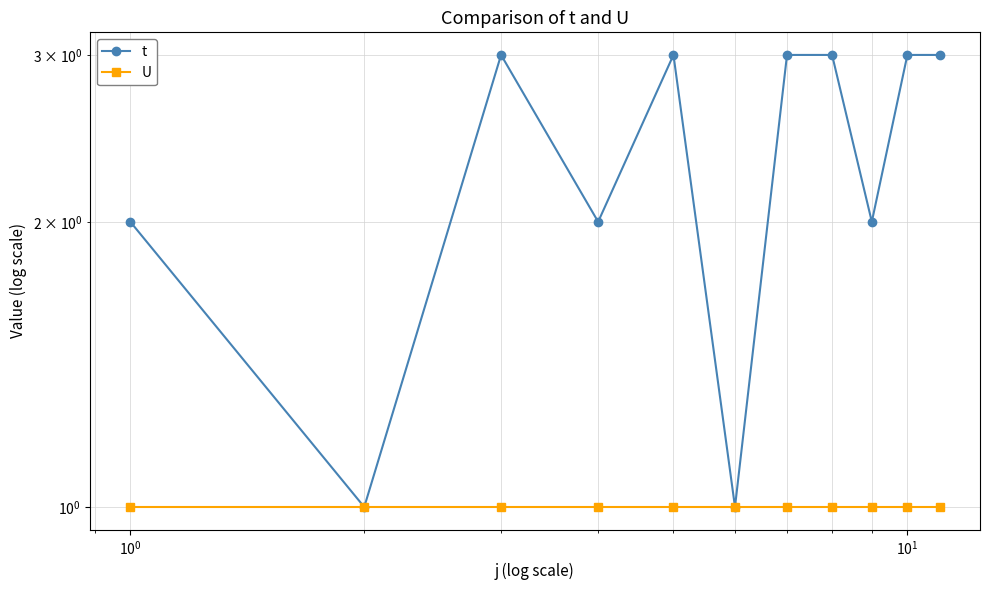

Count the number of data series in this chart.

2